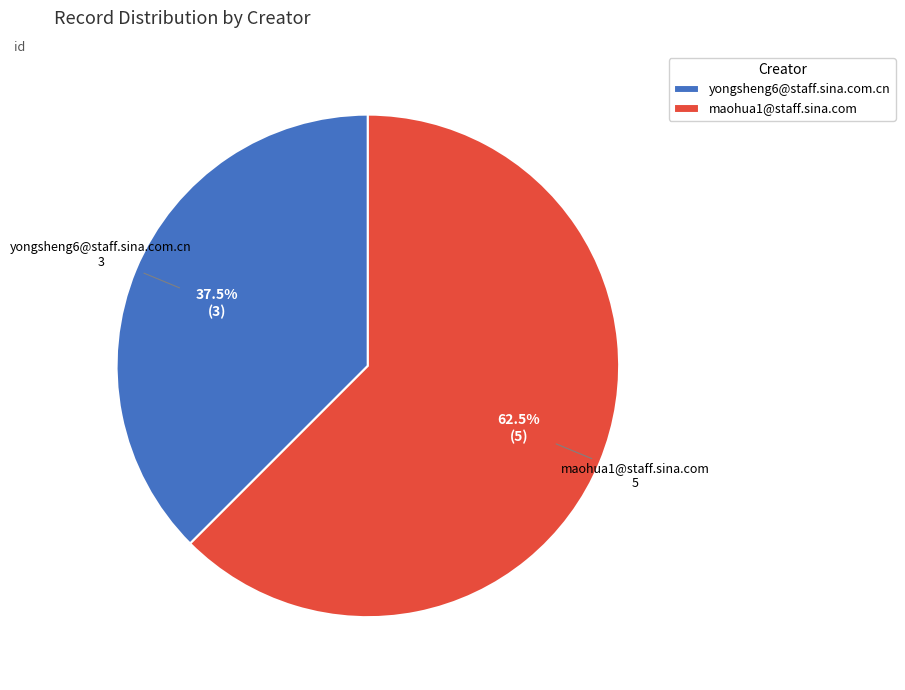

Rank the categories by value from highest to lowest.

maohua1@staff.sina.com, yongsheng6@staff.sina.com.cn